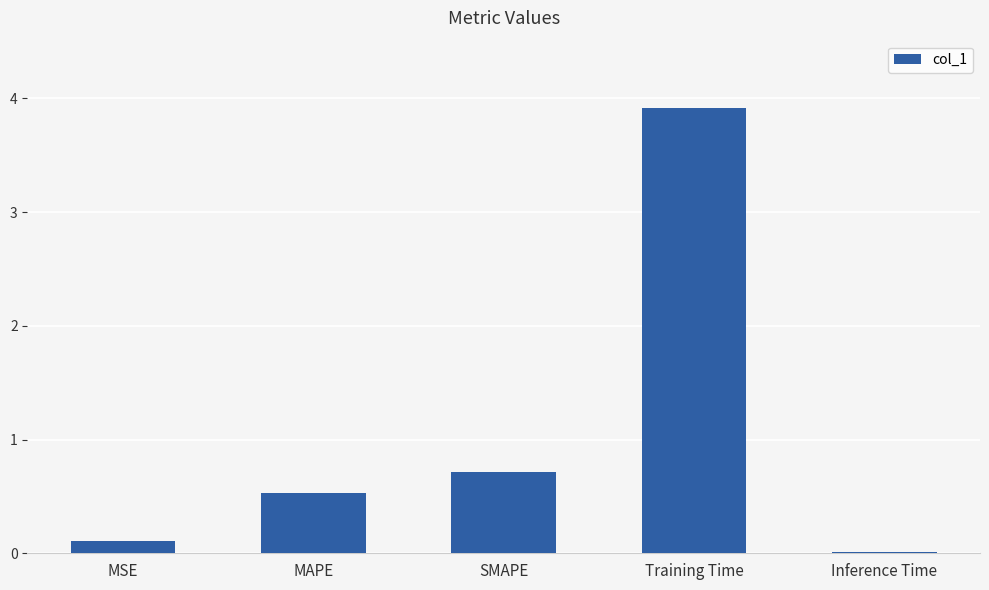

At which category does the chart reach its peak across all series?

Training Time